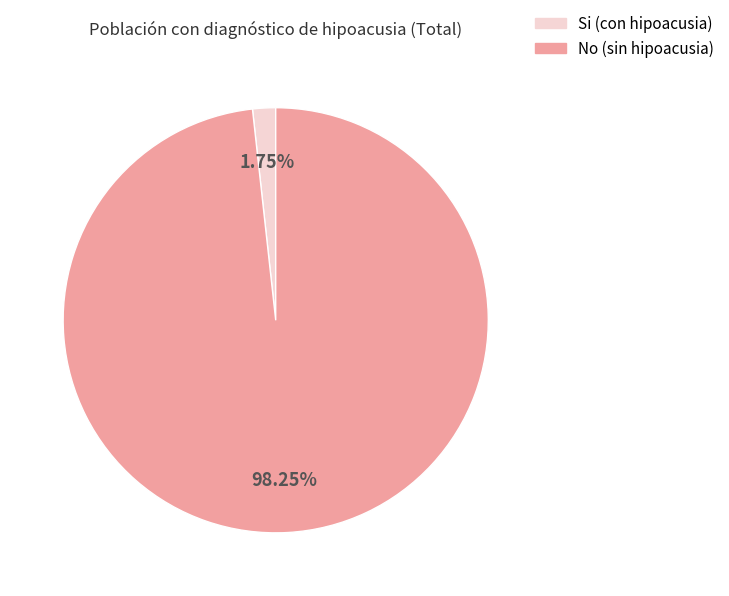

Is there any slice that represents more than half of the pie?

Yes